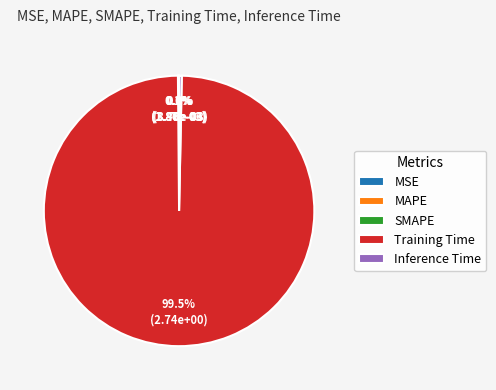

Does Training Time account for over 50% of the chart?

Yes